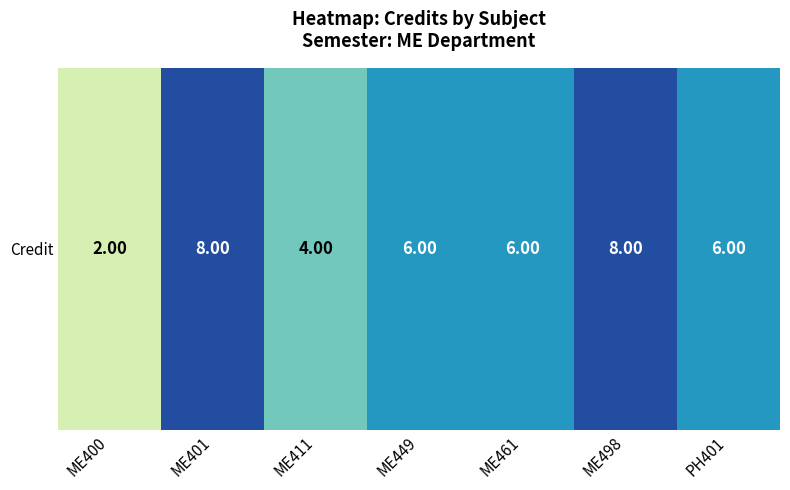

Count the values in the range 4 to 8.

6